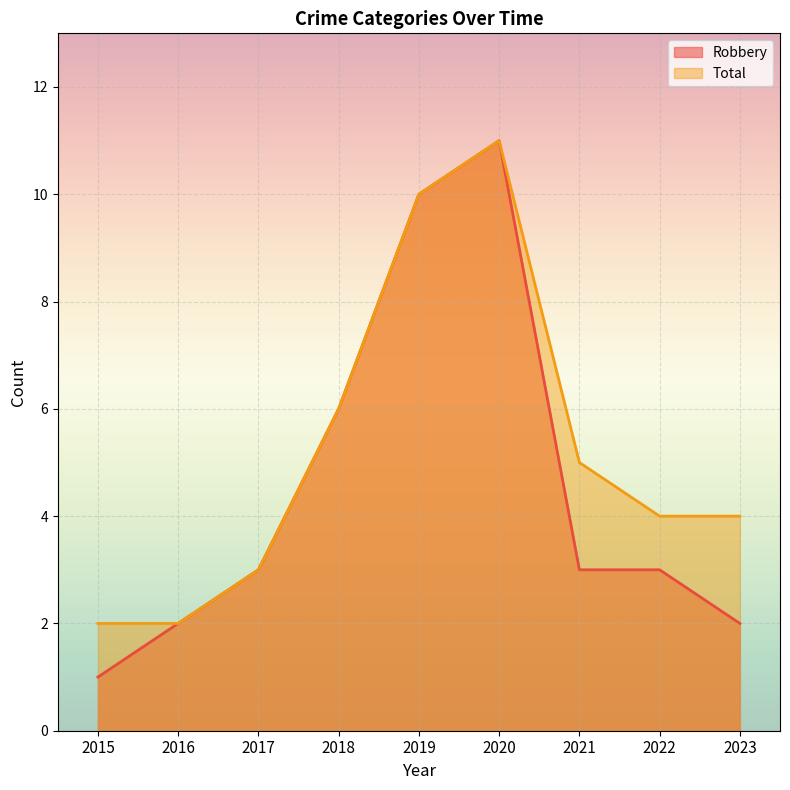

What is the difference between the highest and lowest values at 2021?

2